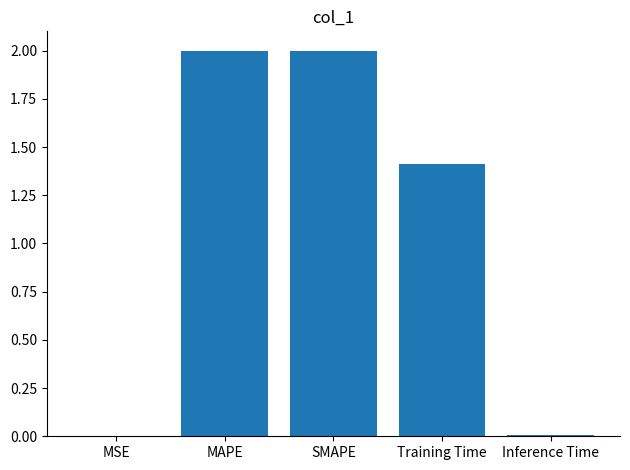

Where does the data first go above 1?

MAPE